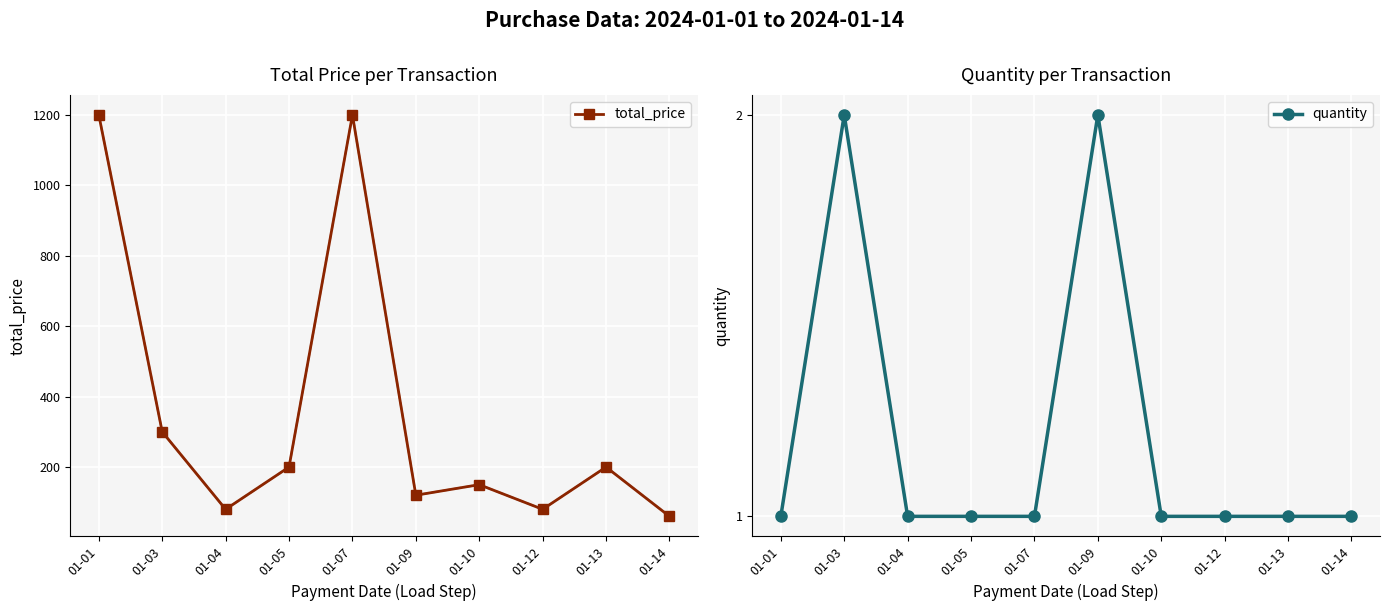

Is the value of quantity at 01-10 greater than the value of total_price at 01-10?

No